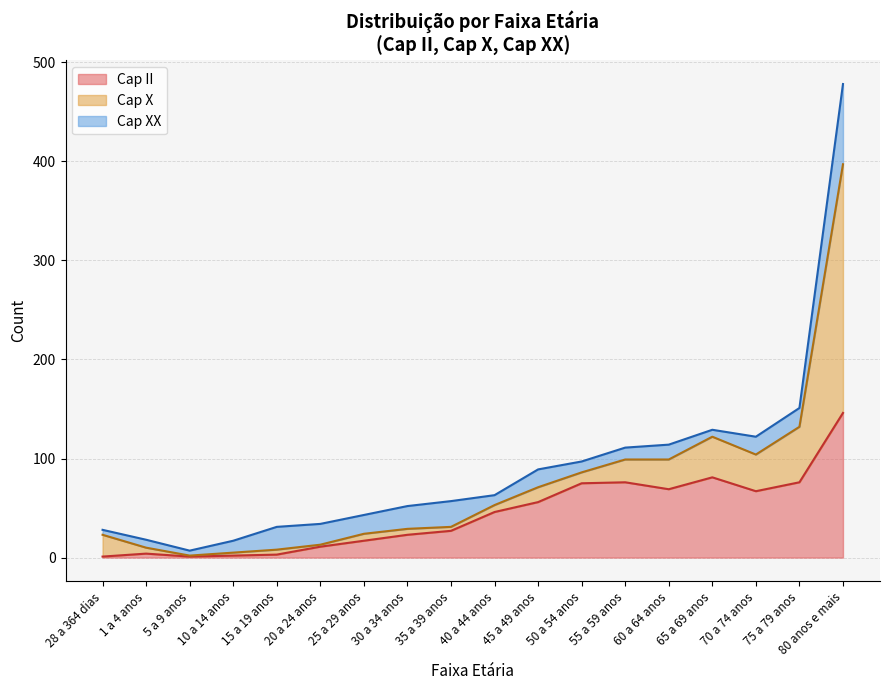

What is the difference between the second highest and second lowest values in the Cap XX series?

21